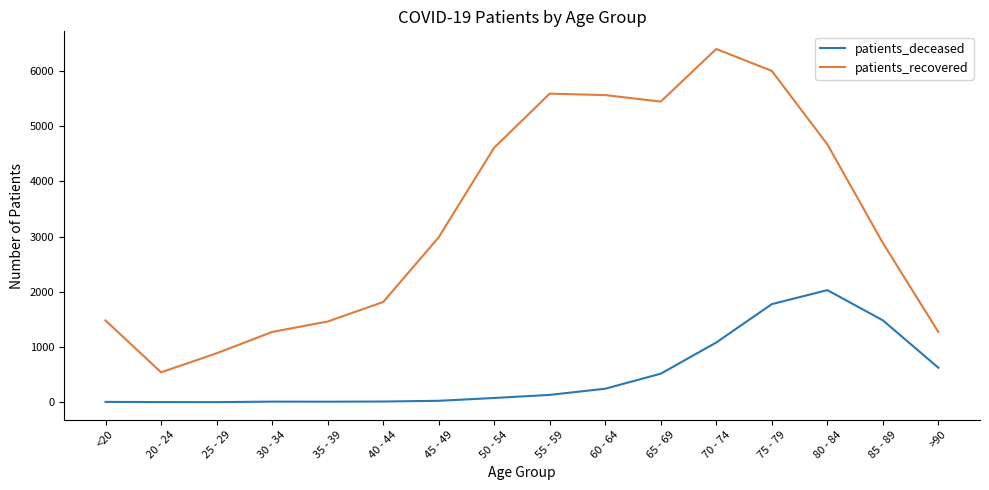

What is the highest value of the patients_deceased series?

2031